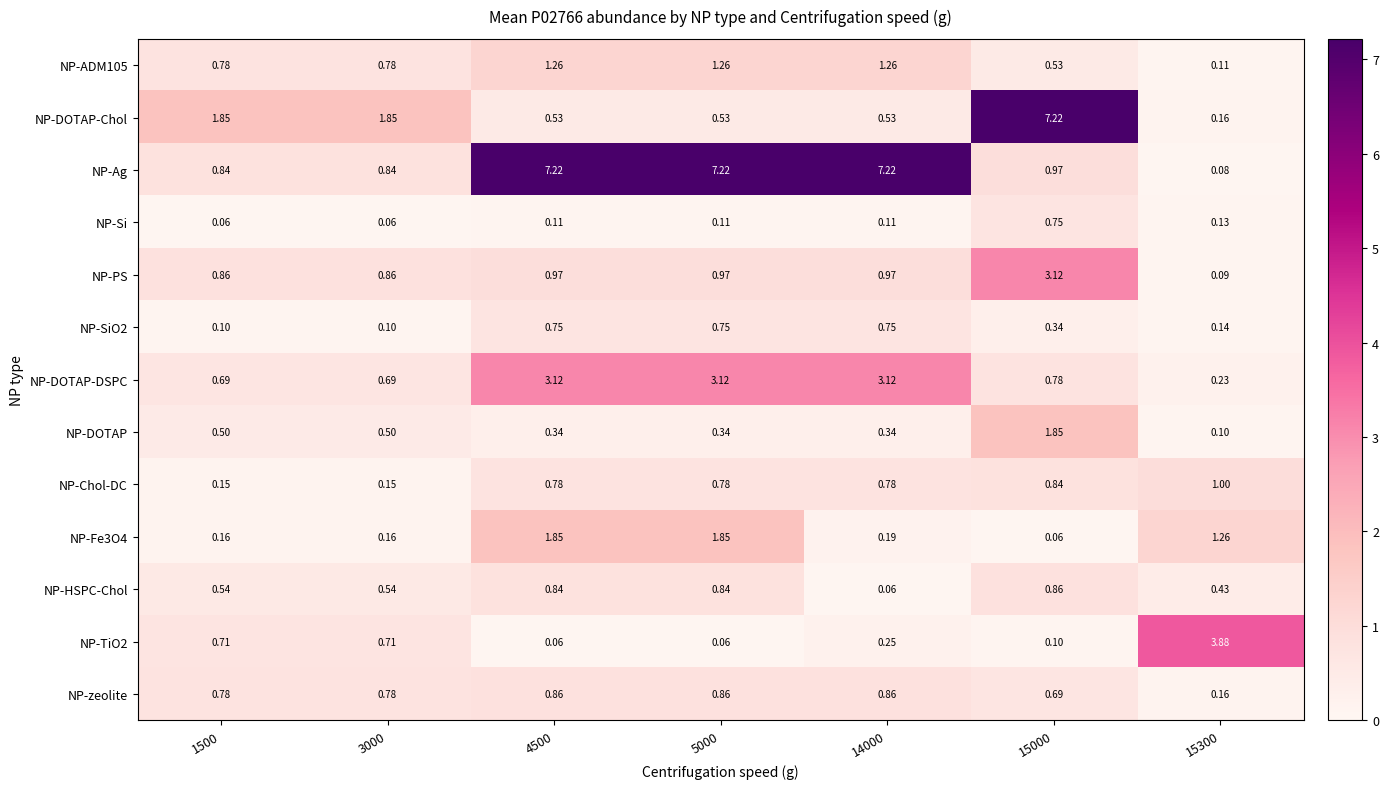

At how many categories does at least one series exceed 4?

4